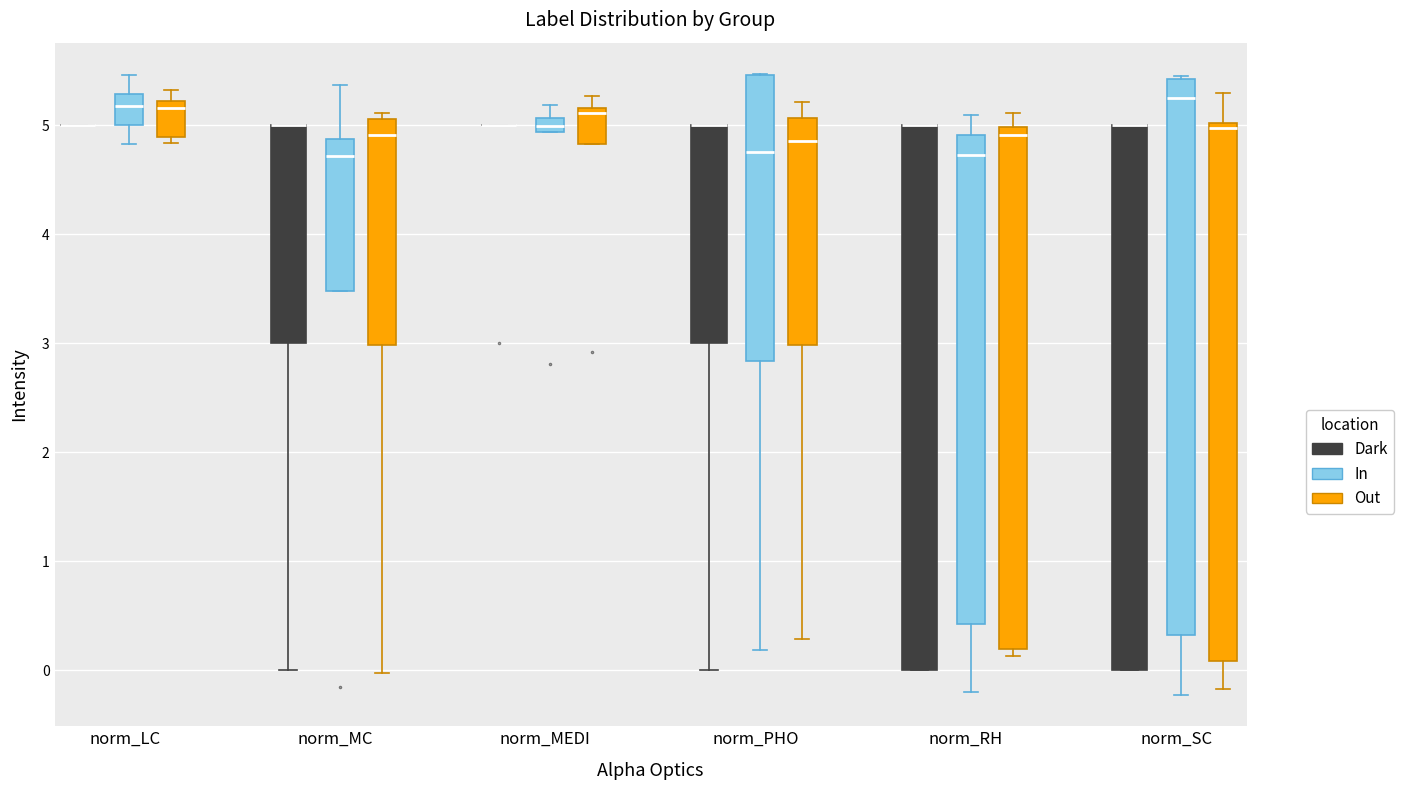

Where is the lower edge of the box for norm_RH (In) on the y-axis? The values are not printed on the chart, so give them approximately, as read against the axis.

0.4